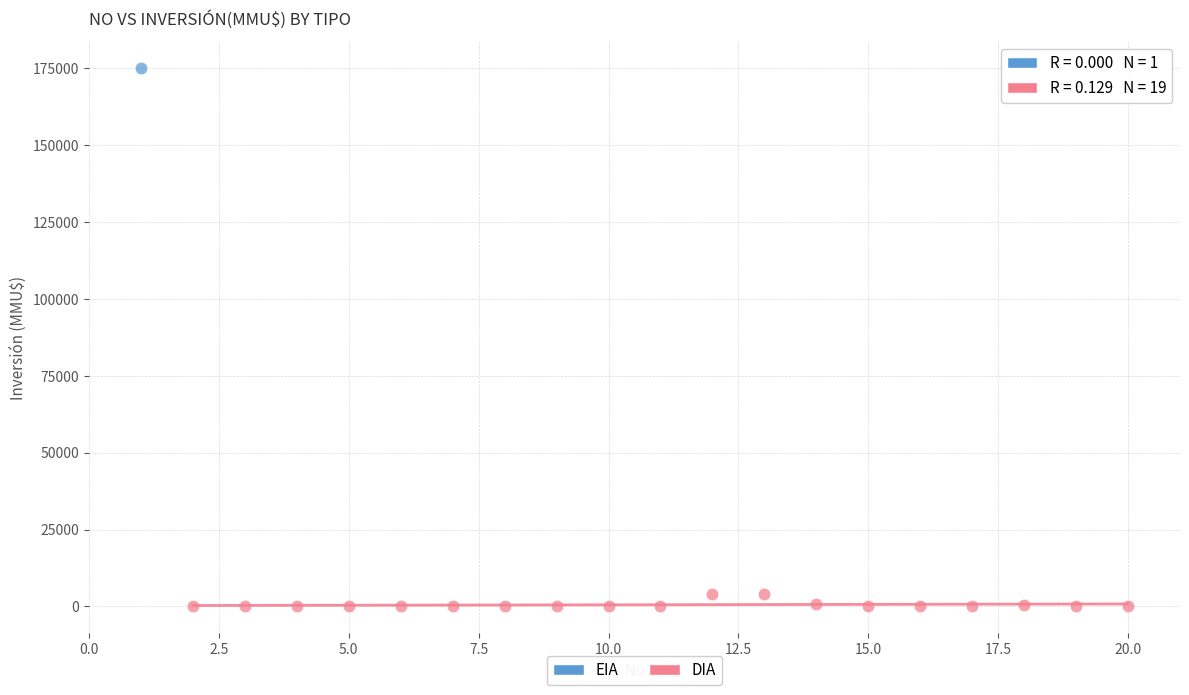

What are all the series names shown in the legend?

EIA, DIA